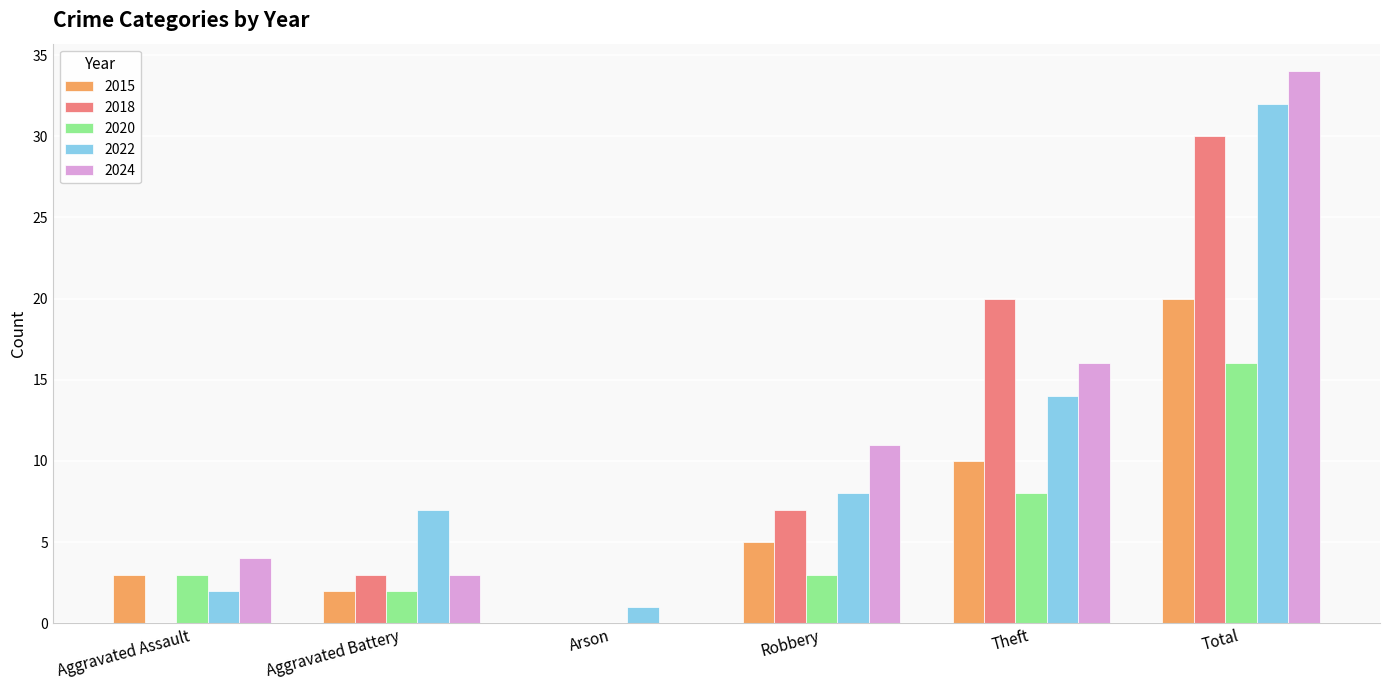

At which category is the sum across all series the highest?

Total